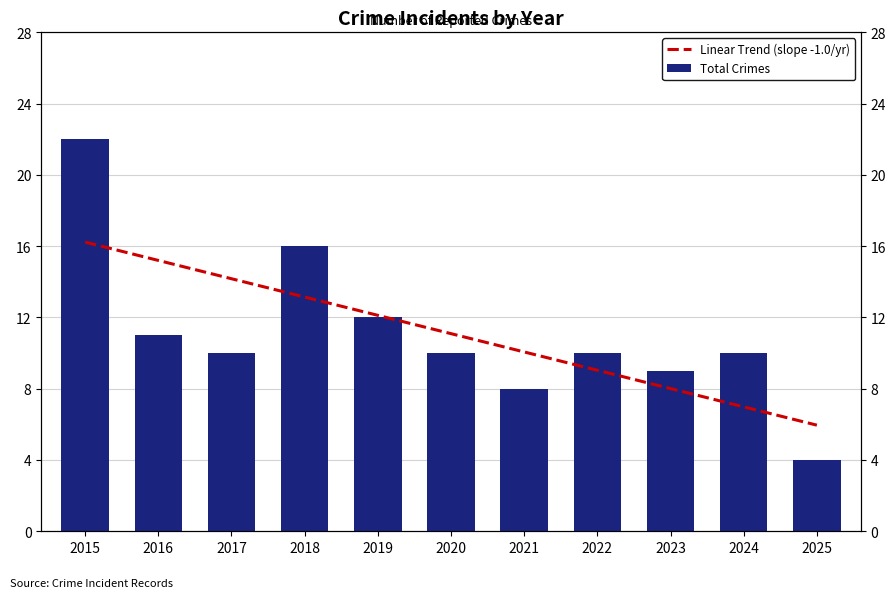

Rank the series by their average value, from lowest to highest.

Total Crimes, Linear Trend (slope -1.0/yr)